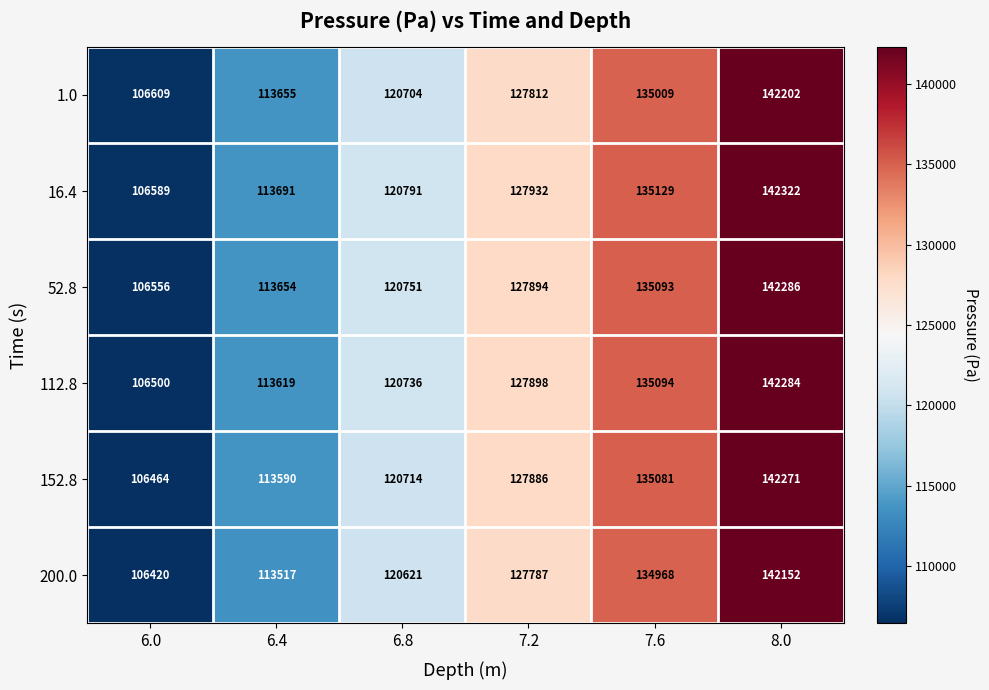

How many series are shown in this chart?

6